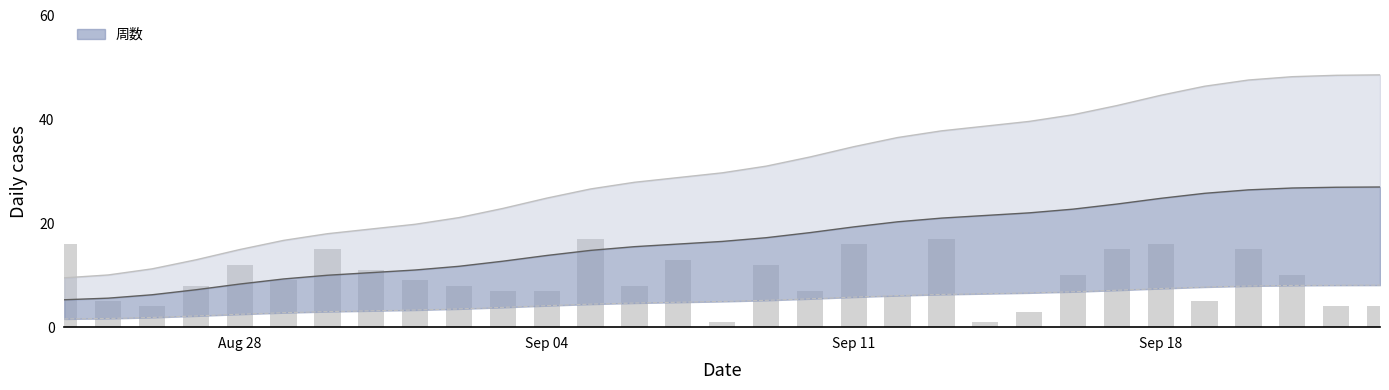

How many data points in 周数 mid line are above 16?

16